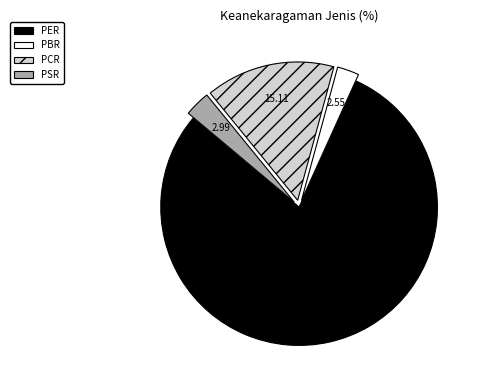

The PER slice represents 68% of the pie. True or false?

False